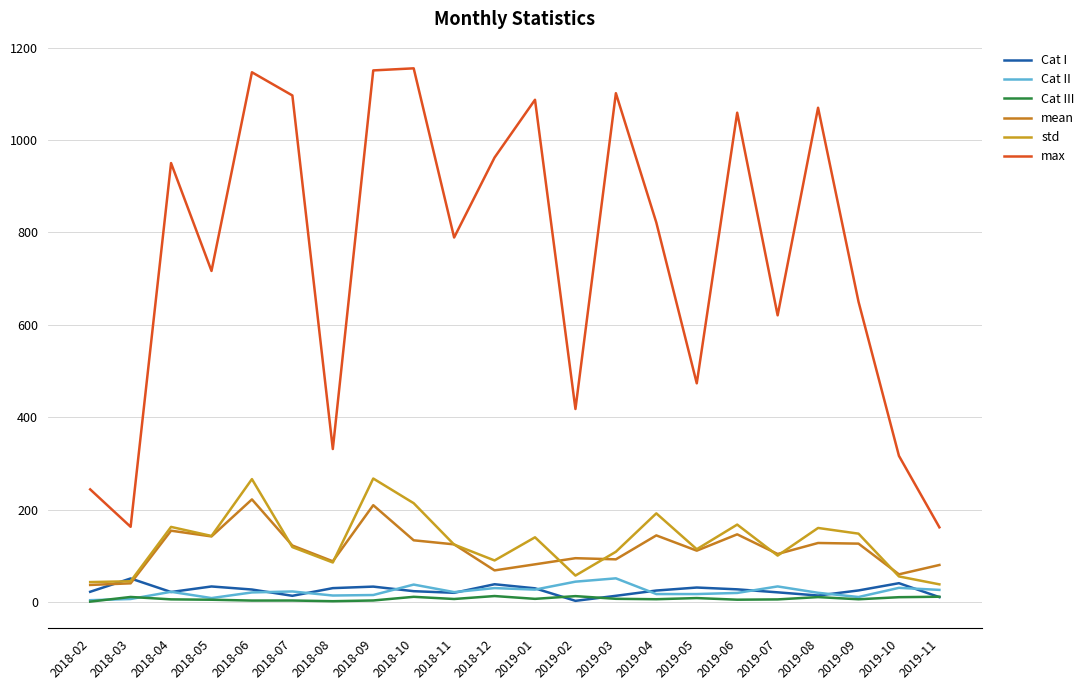

The value of mean at 2018-08 is 88.3. True or false?

True